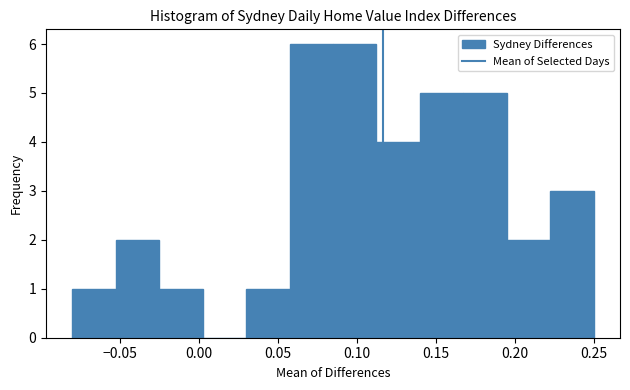

Reading left to right, transcribe this chart: for each bar, give the range it covers on the x-axis and its height. Neither the bar edges nor the heights are printed on the chart, so give them approximately, as read against the axes.

-0.080 to -0.050: 1
-0.050 to -0.025: 2
-0.025 to 0.005: 1
0.005 to 0.030: 0
0.030 to 0.060: 1
0.060 to 0.085: 6
0.085 to 0.115: 6
0.115 to 0.140: 4
0.140 to 0.170: 5
0.170 to 0.195: 5
0.195 to 0.225: 2
0.225 to 0.250: 3